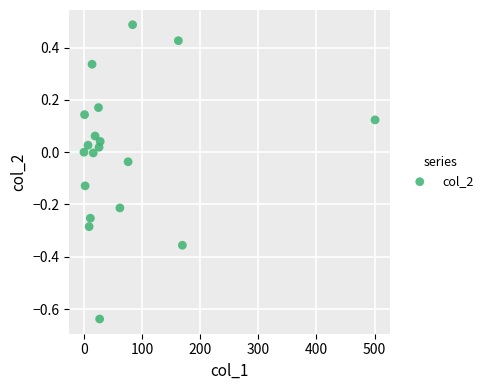

What is the range of X values (max minus min)?

500.8